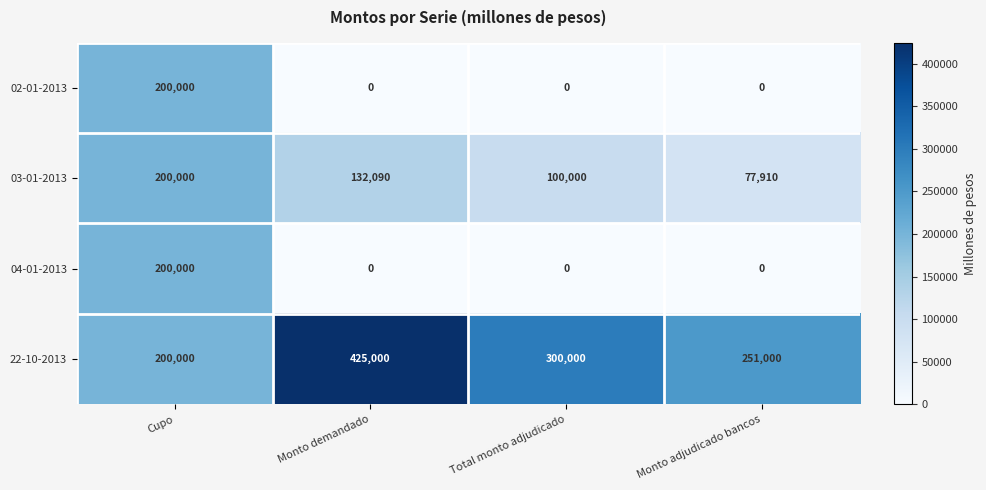

How many 02-01-2013 values are between 0 and 200000?

4